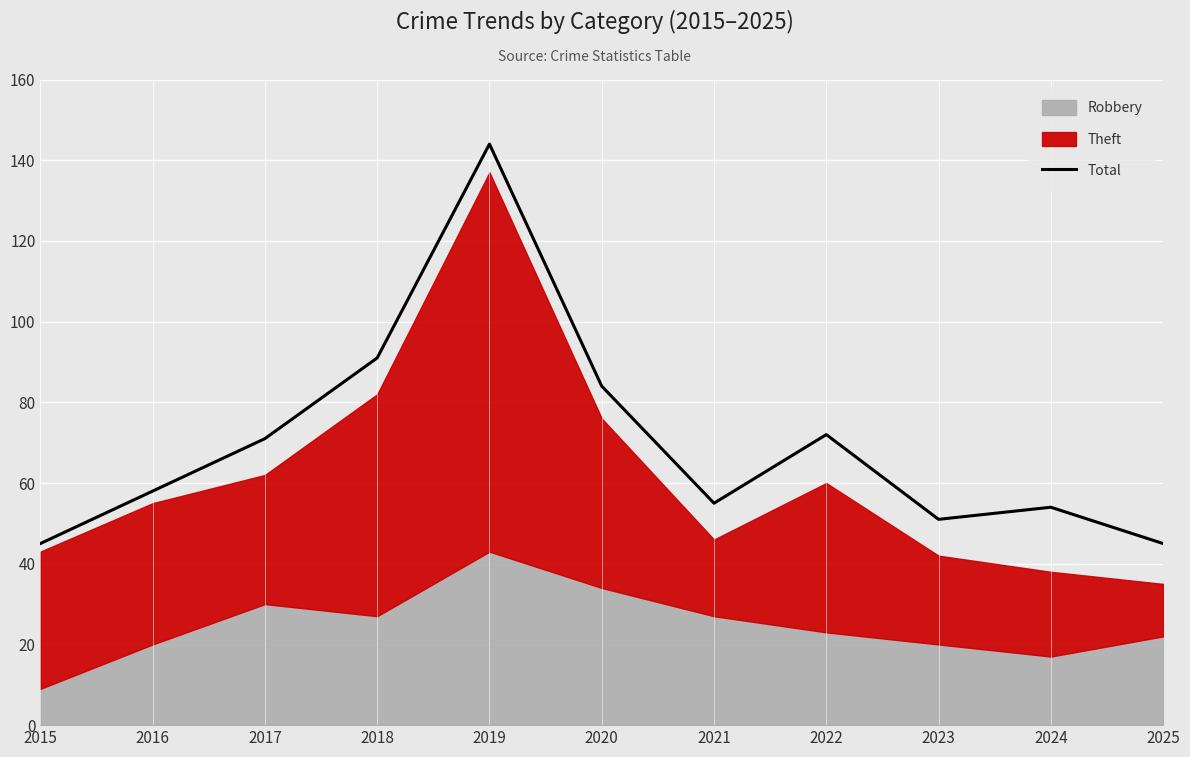

What is the change in value from 2019 to 2025?

-99